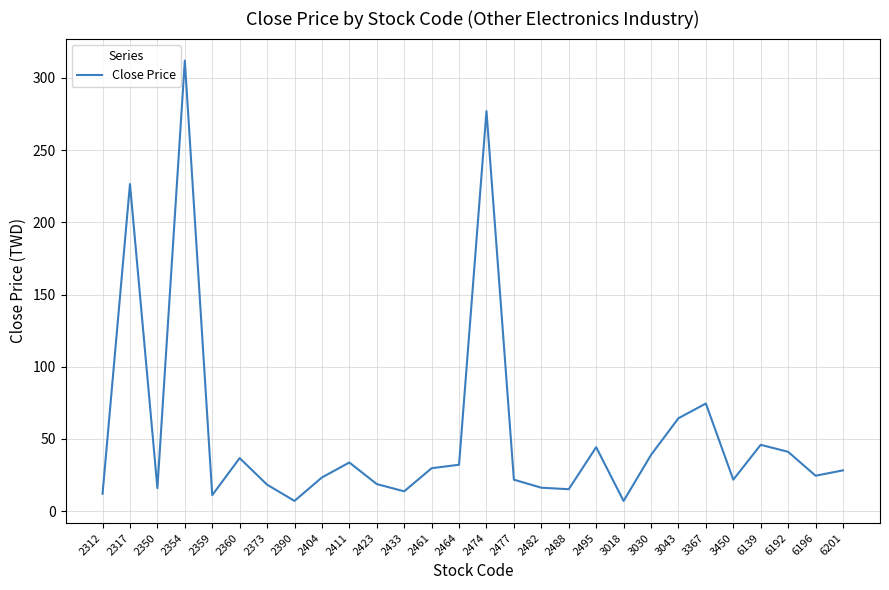

What is the change in value from 2482 to 6201?

+12.0